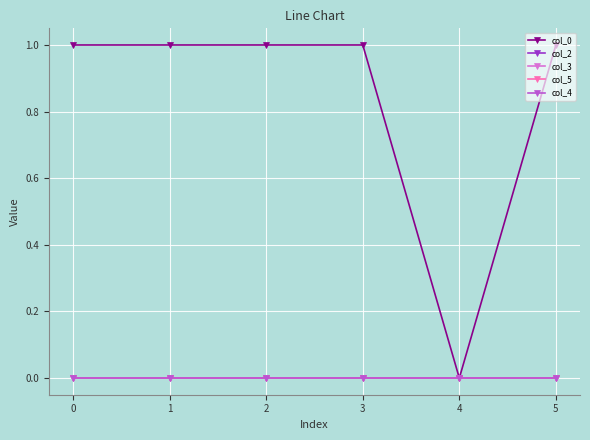

Is this an area chart (filled region under the line)?

No